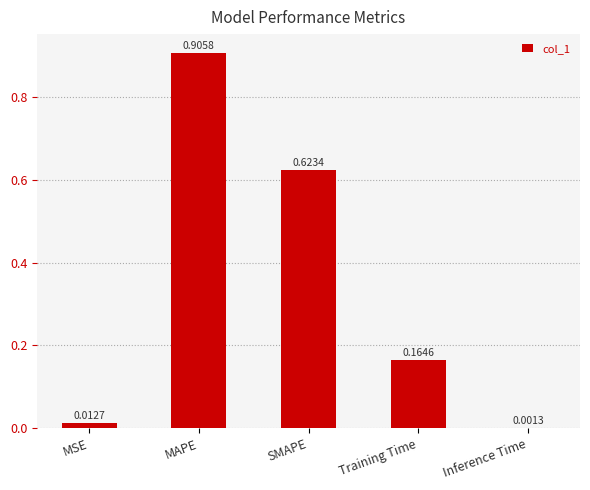

What is the sum of all values?

1.7